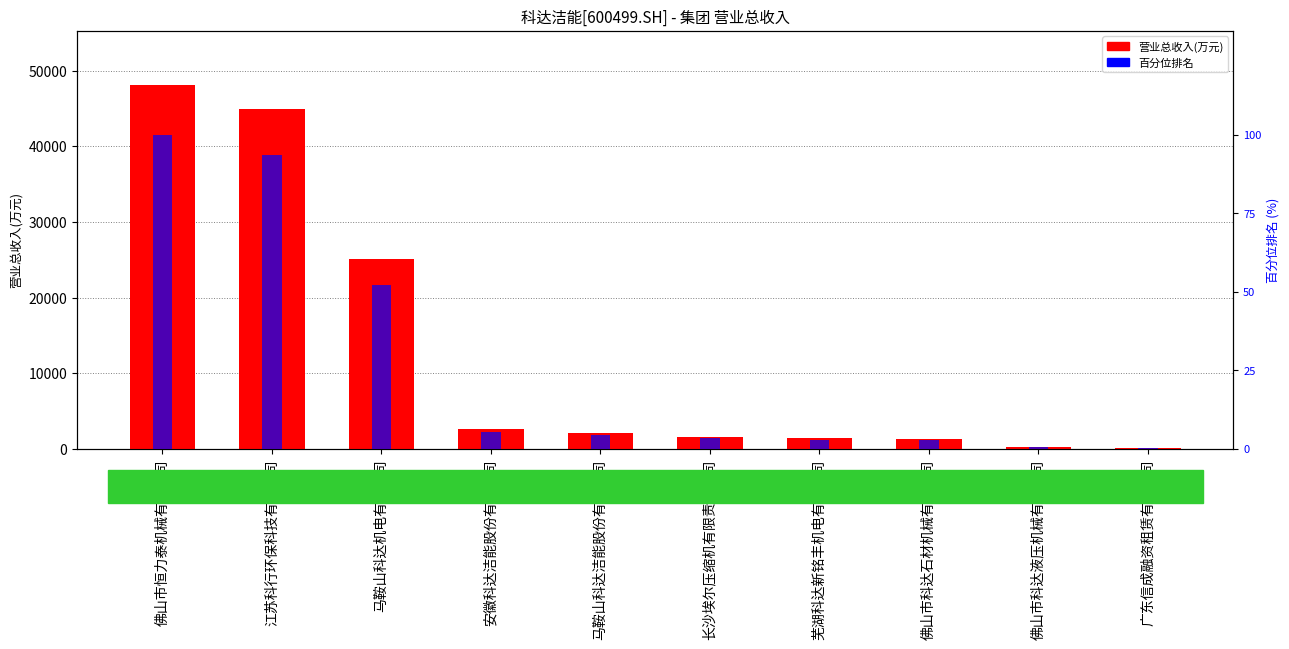

What is the label of the 7th bar from the left?

芜湖科达新铭丰机电有限公司